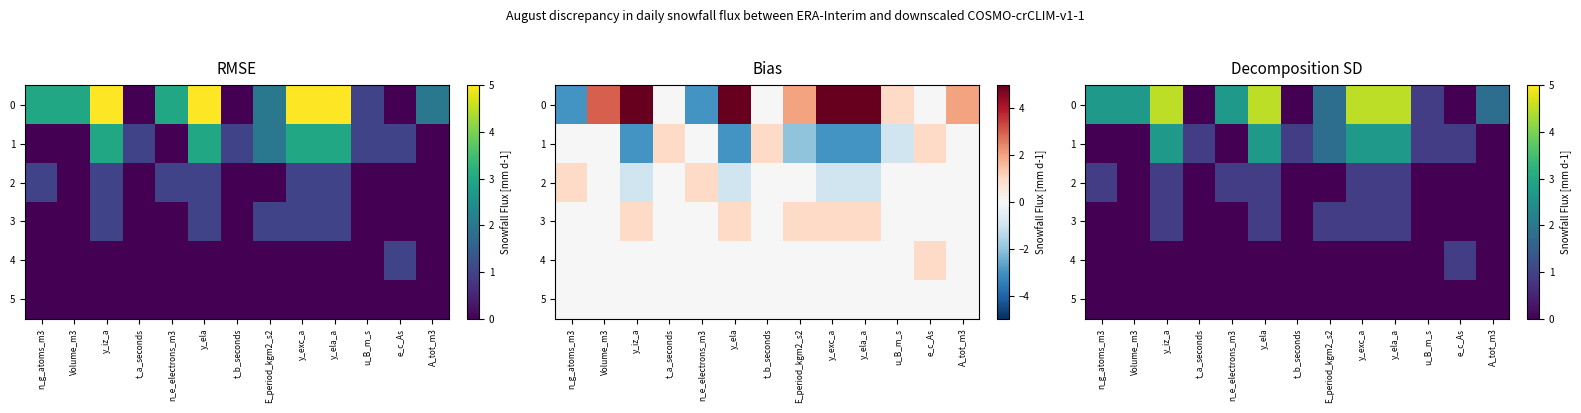

What is the greatest value displayed?

4.5